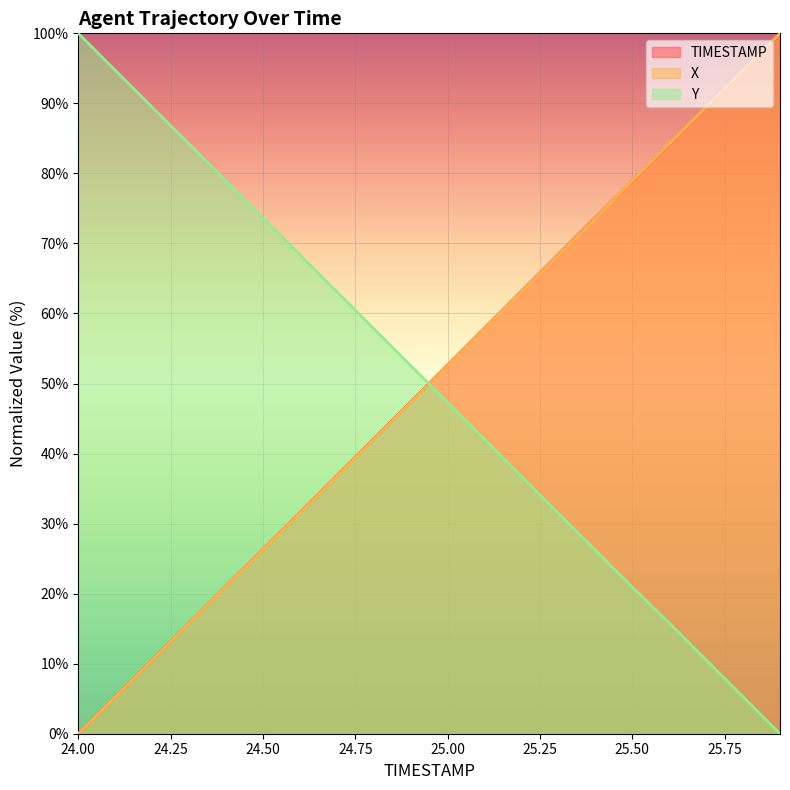

At which label does Y_line first exceed 52?

24.00